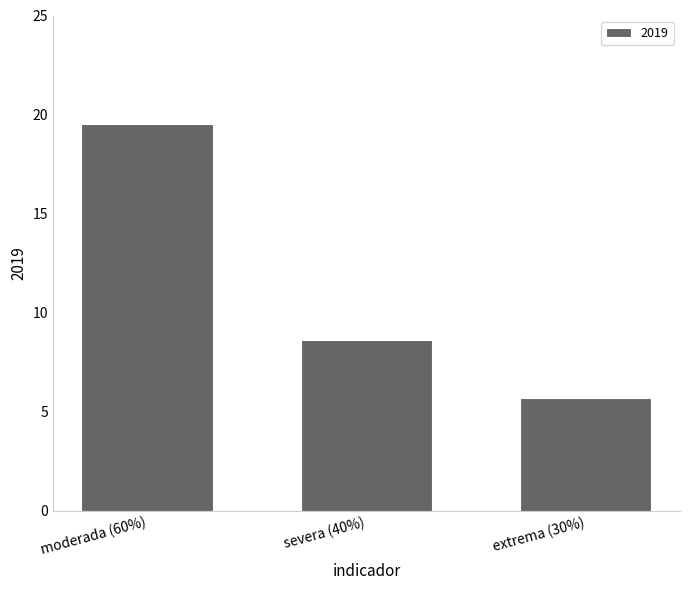

Is it true that the value at extrema (30%) is 1.5?

False